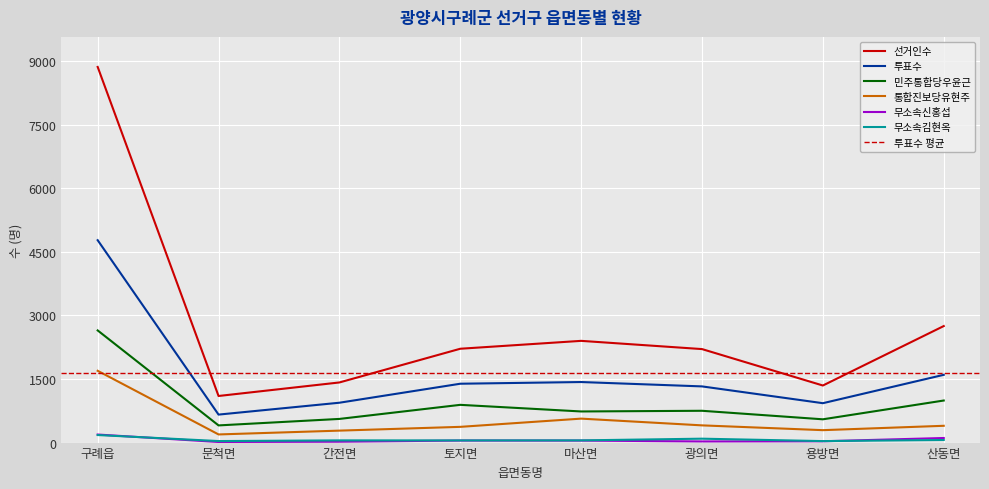

True or false: 통합진보당유현주 and 선거인수 cross at least once.

False